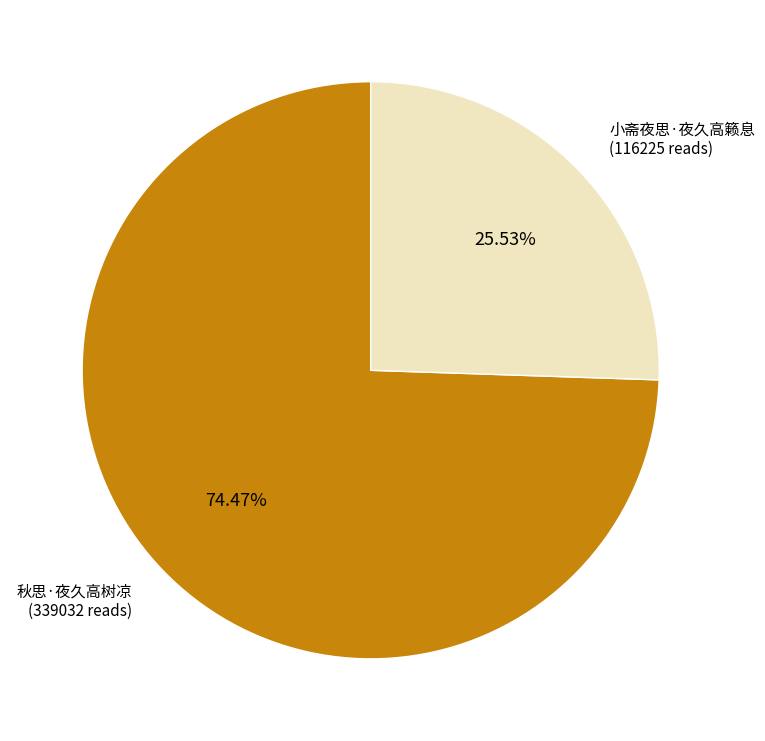

To the nearest percent, what is the average slice percentage?

50%